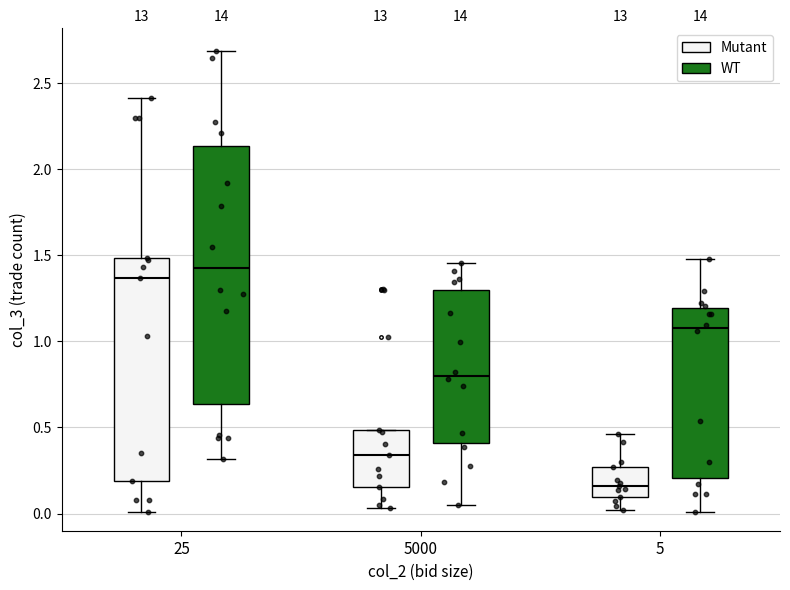

Reading left to right, transcribe this box plot: for each box, give where its median line is, the range the box spans, and where its two whiskers end, as read against the y-axis. The values are not printed on the chart, so give them approximately, as read against the axis.

25 (Mutant): median 1.35, box 0.20 to 1.50, whiskers 0.00 to 2.40
25 (WT): median 1.40, box 0.65 to 2.15, whiskers 0.30 to 2.70
5000 (Mutant): median 0.35, box 0.15 to 0.50, whiskers 0.05 to 0.50
5000 (WT): median 0.80, box 0.40 to 1.30, whiskers 0.05 to 1.45
5 (Mutant): median 0.15, box 0.10 to 0.25, whiskers 0.00 to 0.45
5 (WT): median 1.10, box 0.20 to 1.20, whiskers 0.00 to 1.50